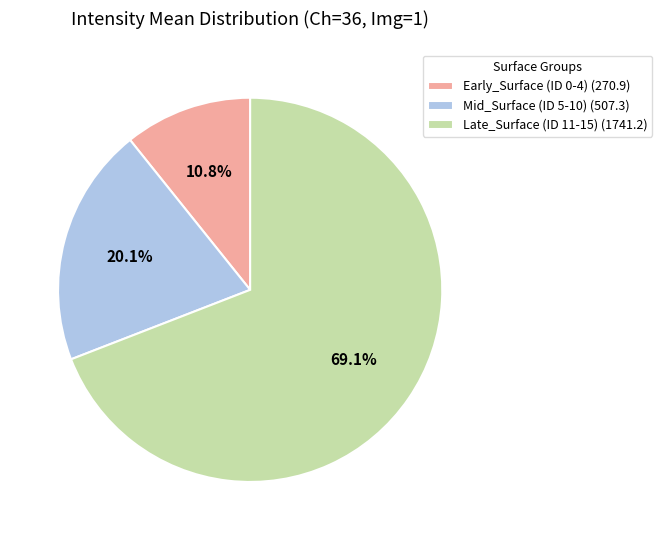

To the nearest percent, what is the difference between the largest and smallest slice percentages?

58%